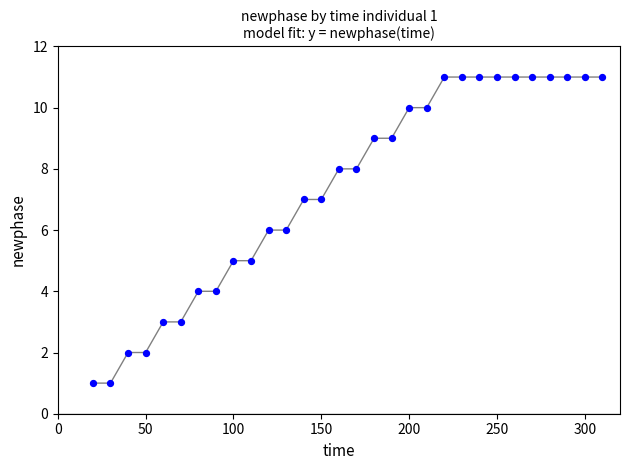

What is the range of Y values (max minus min)?

10